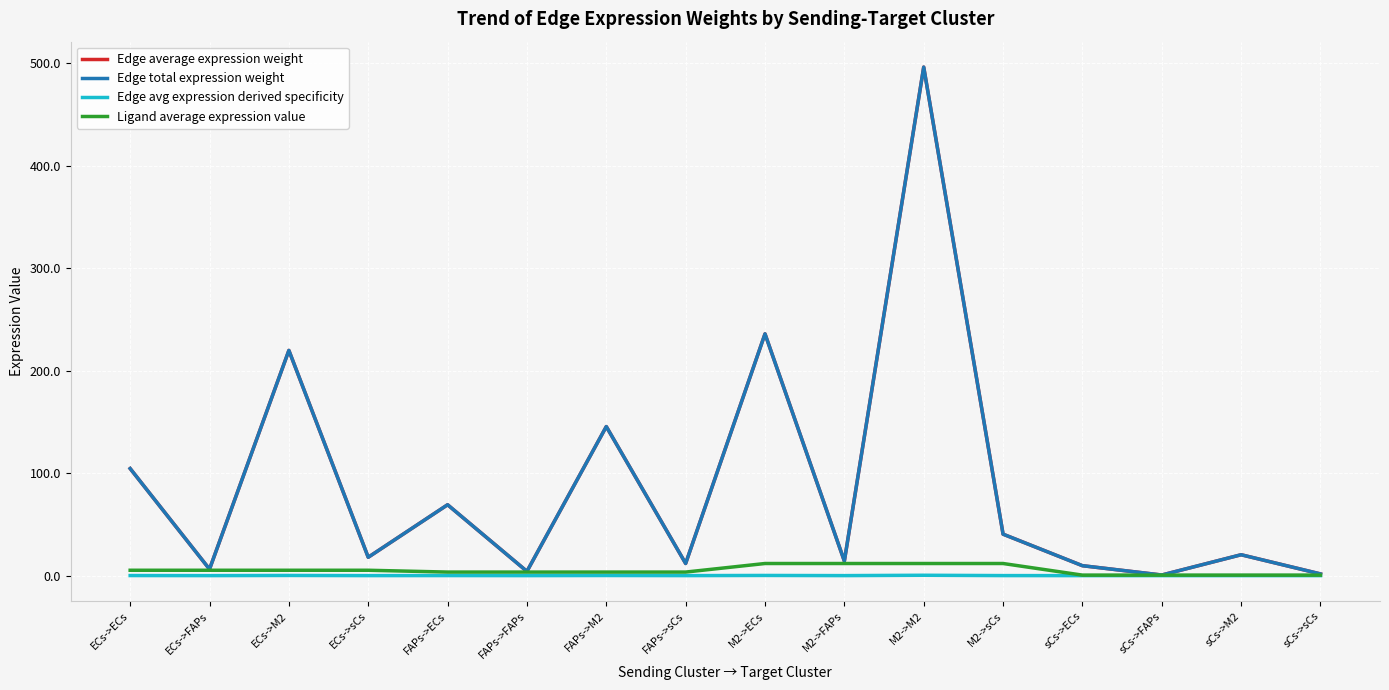

True or false: Edge avg expression derived specificity and Edge total expression weight intersect in this chart.

False